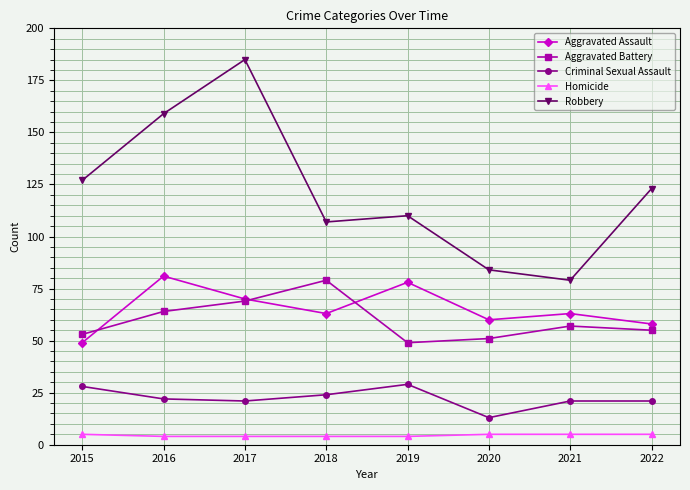

How many data points does each series have?

8